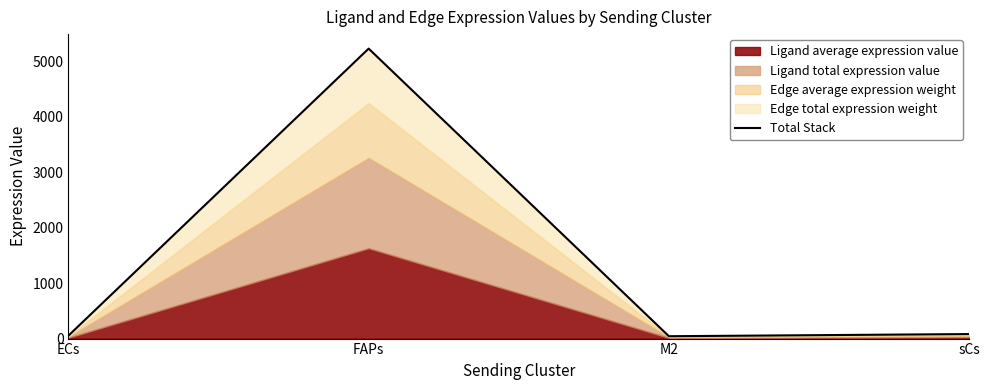

Reading left to right, list all the values displayed in this chart.

ECs=52.7	FAPs=5224.2	M2=42.6	sCs=81.2